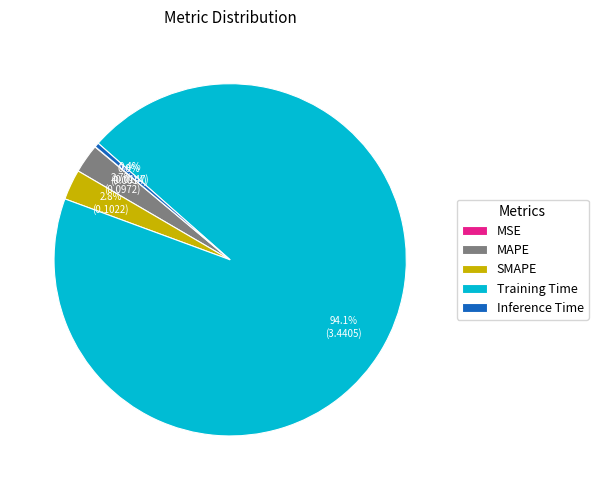

Is it true that SMAPE is 3% of the pie?

True